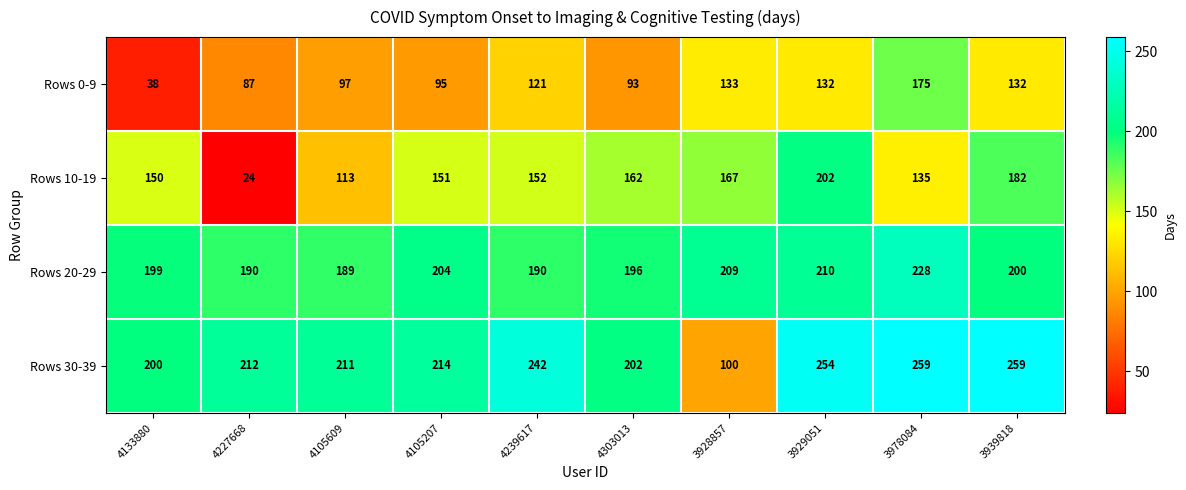

Which series has the largest total across all categories?

Rows 30-39